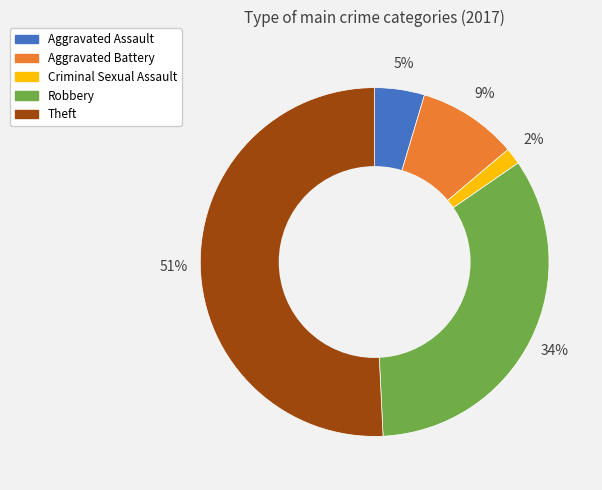

Is the sum of Aggravated Assault and Theft greater than half?

Yes